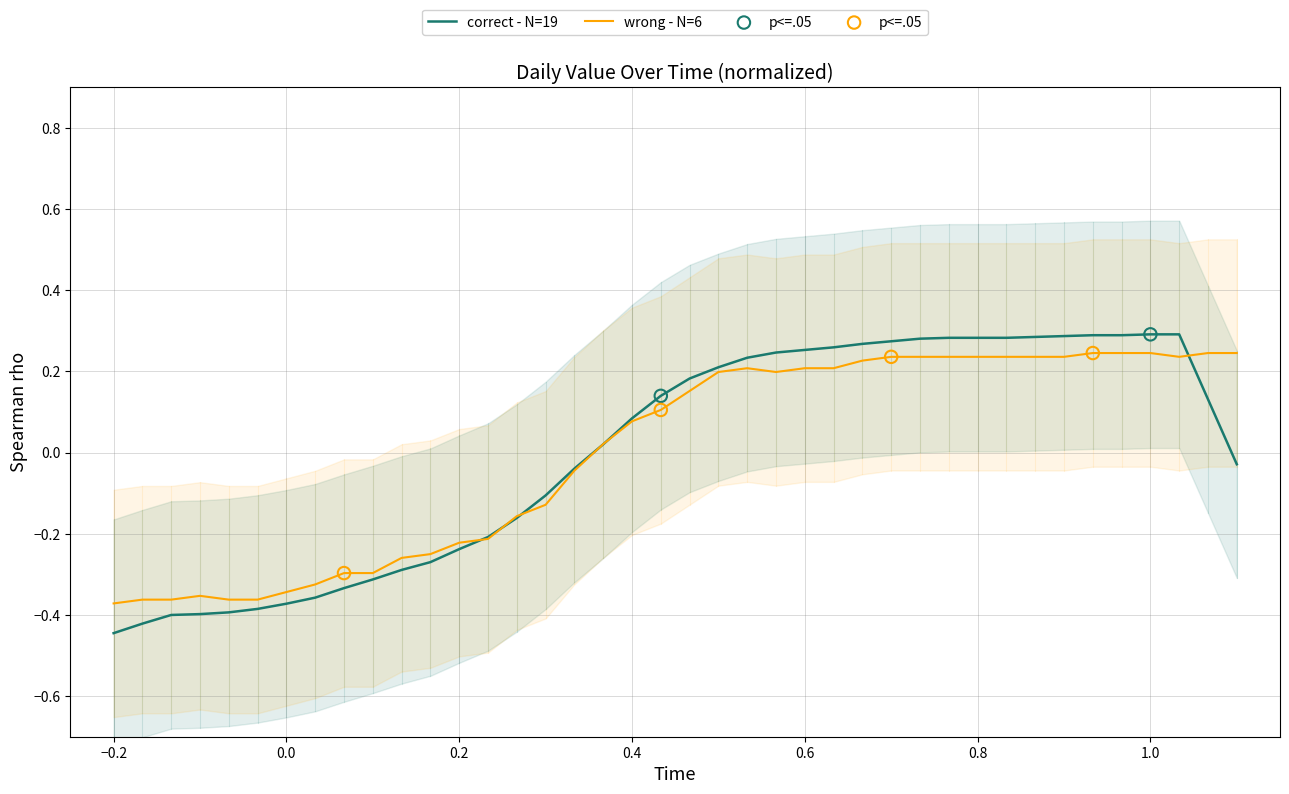

Is it true that wrong - N=6 equals 0.1 at 0.6?

False